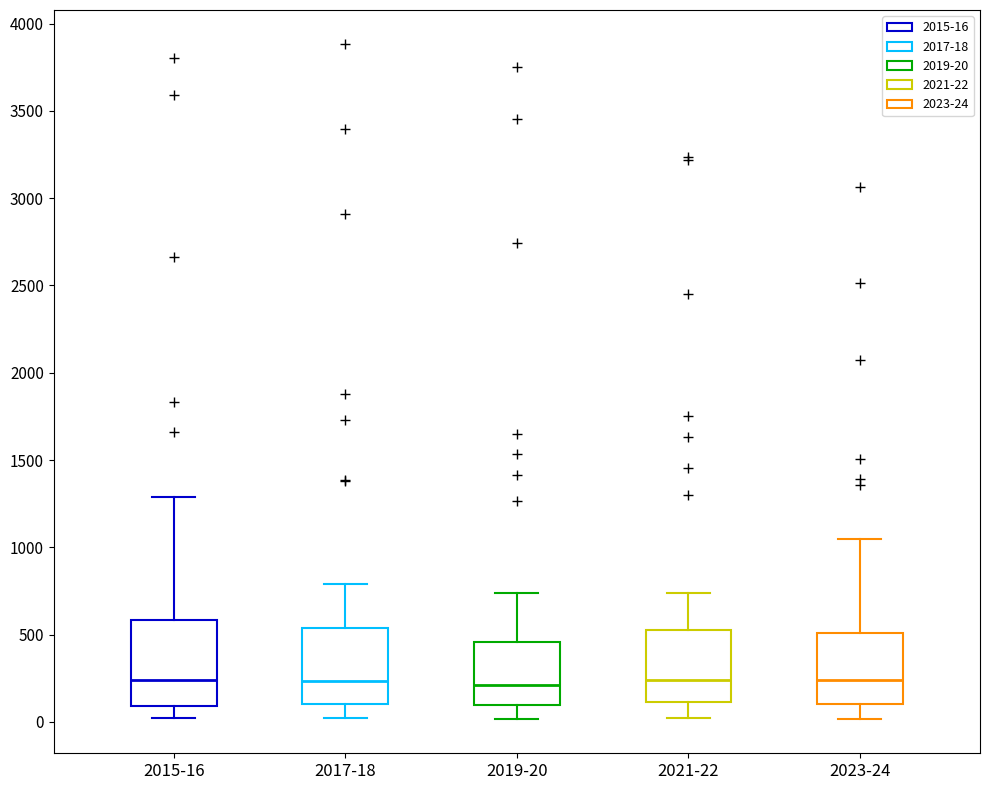

Comparing the boxes themselves (not the whiskers), which one is the tallest?

2015-16